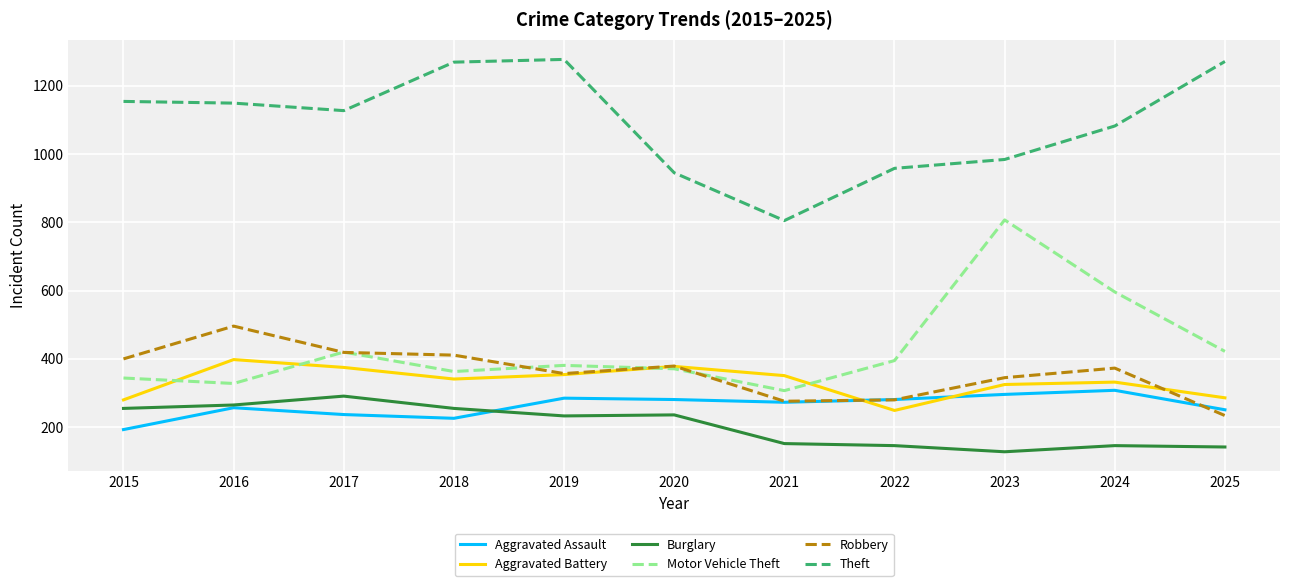

Is it true that Aggravated Assault equals 281 at 2020?

True